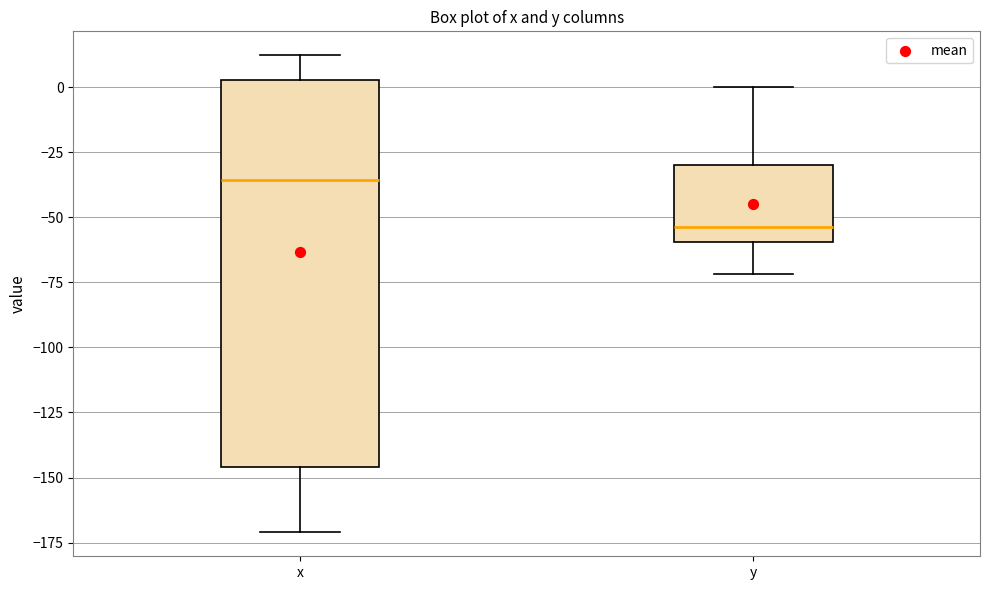

Reading left to right, read every box against the y-axis: the position of its median line, the range the box covers, and the ends of its whiskers. The values are not printed on the chart, so give them approximately, as read against the axis.

x: median -35, box -145 to 5, whiskers -170 to 10
y: median -55, box -60 to -30, whiskers -70 to 0